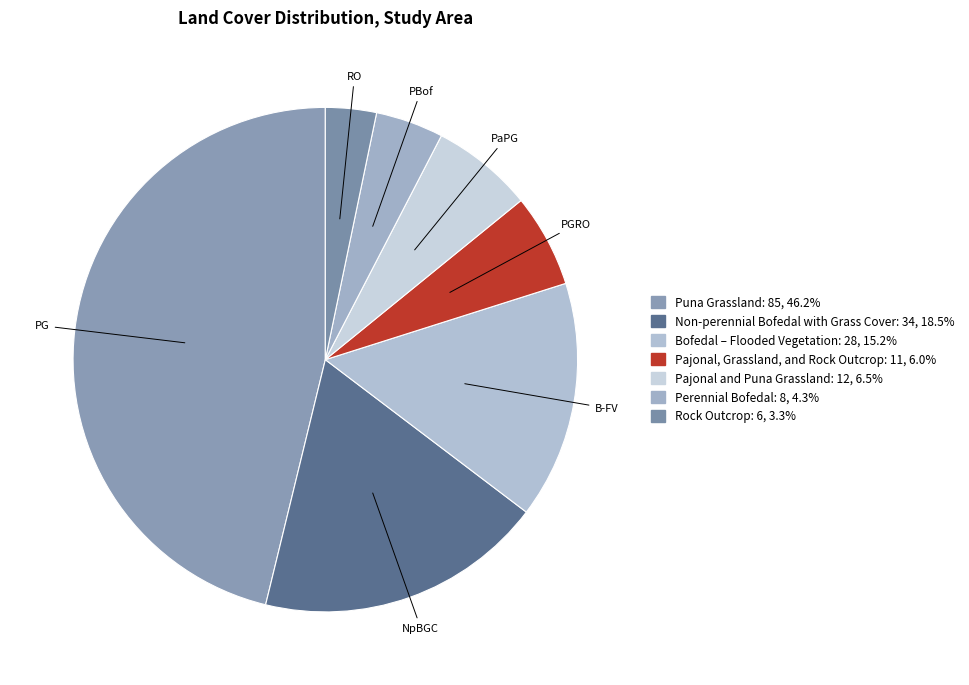

How many slices are in this pie chart?

7